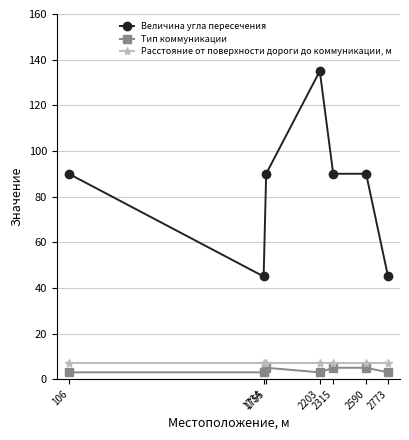

List the series in order of their peak value, highest first.

Величина угла пересечения, Расстояние от поверхности дороги до коммуникации, м, Тип коммуникации